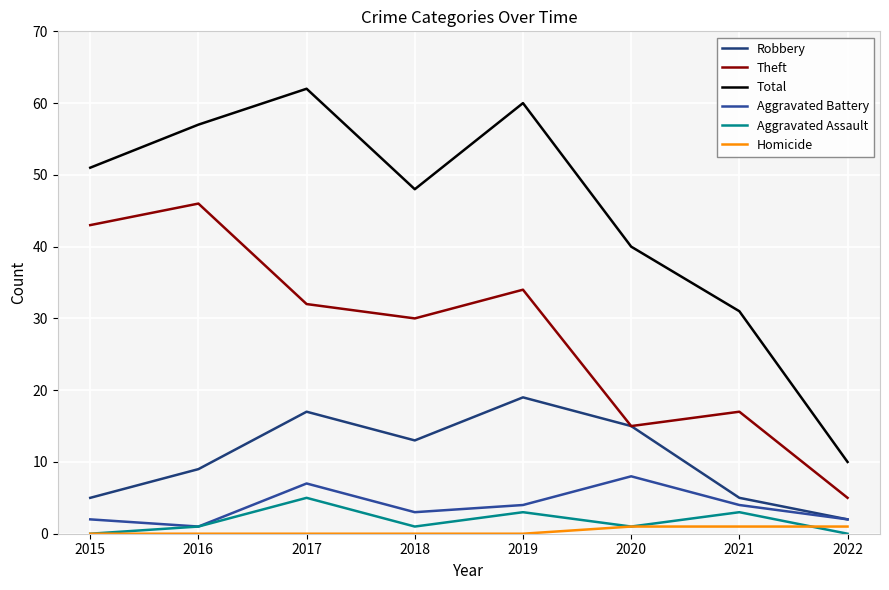

What is the total value across all series at 2015?

101